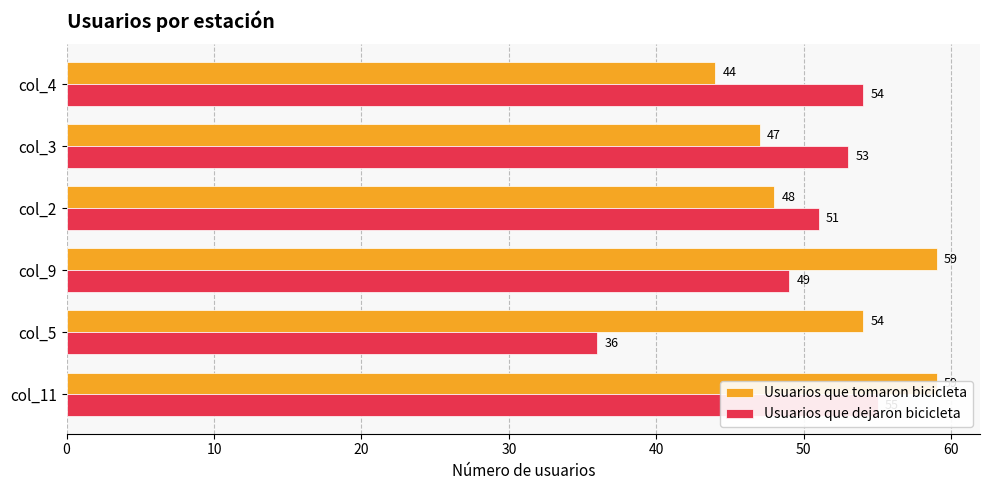

Are the bars grouped side by side (vs. stacked)?

Yes